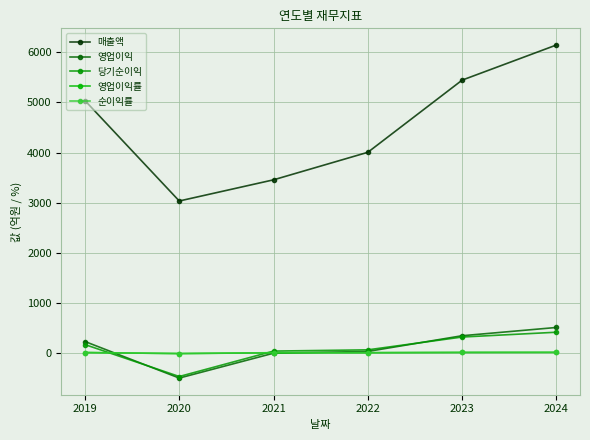

How many positive values does the 당기순이익 series have?

5